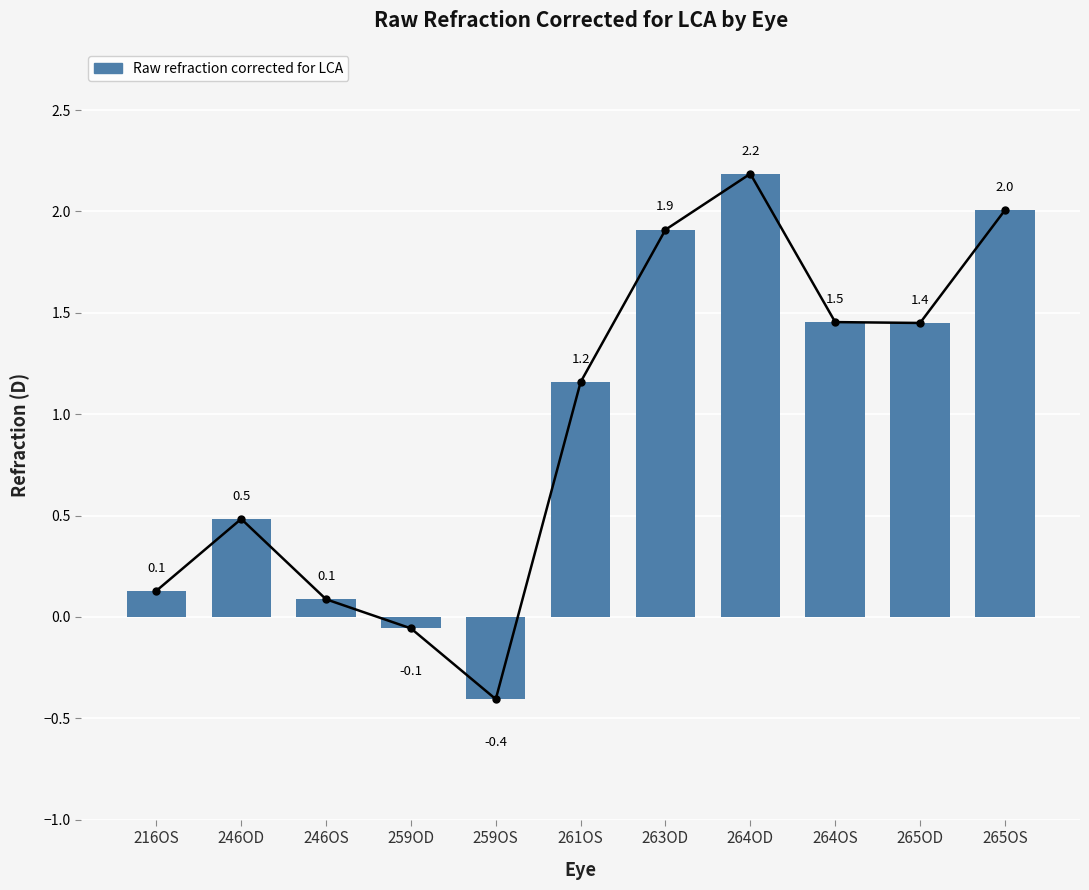

What is the sum of the values at 216OS and 264OD?

2.3